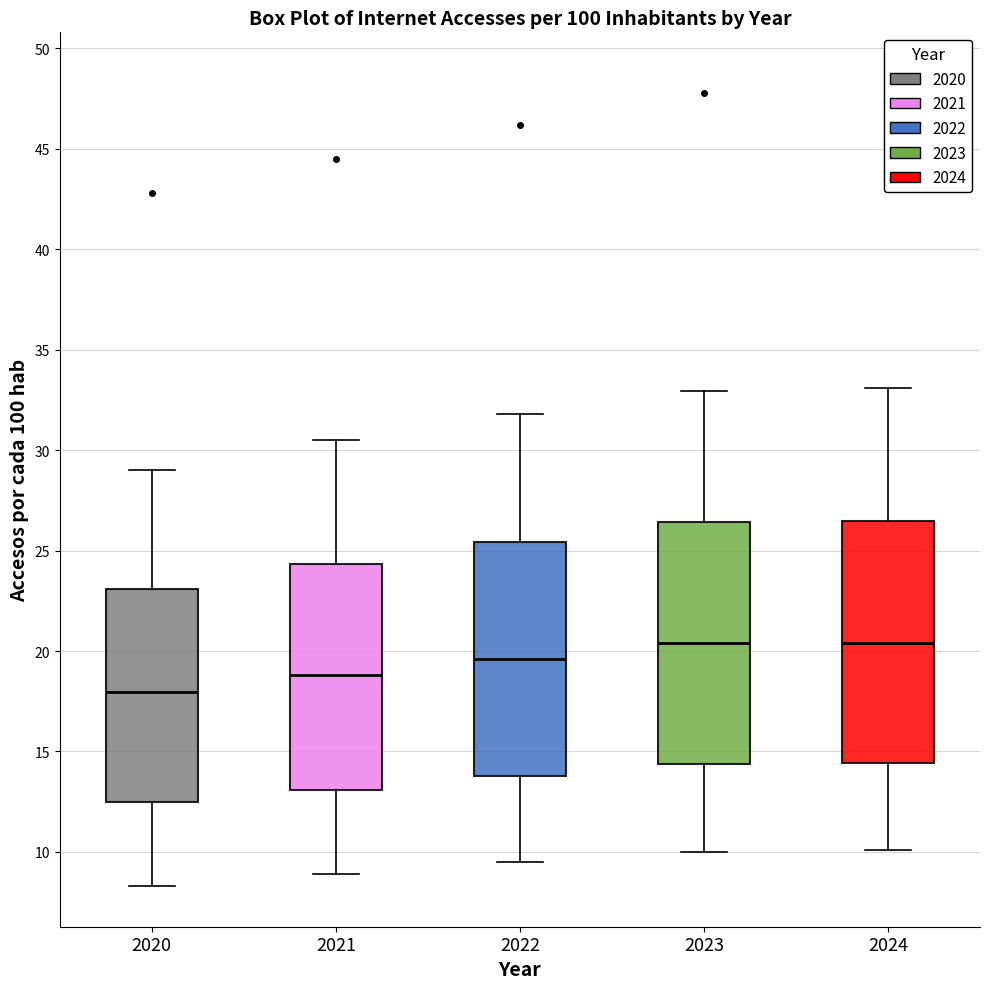

Where is the lower edge of the box at x = 2024 on the y-axis? The values are not printed on the chart, so give them approximately, as read against the axis.

14.5